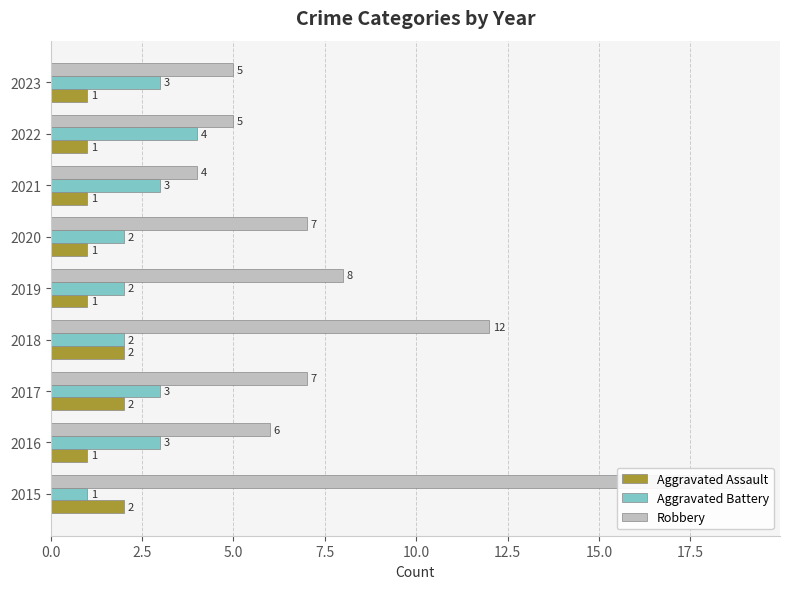

Rank the series by their maximum value, from lowest to highest.

Aggravated Assault, Aggravated Battery, Robbery